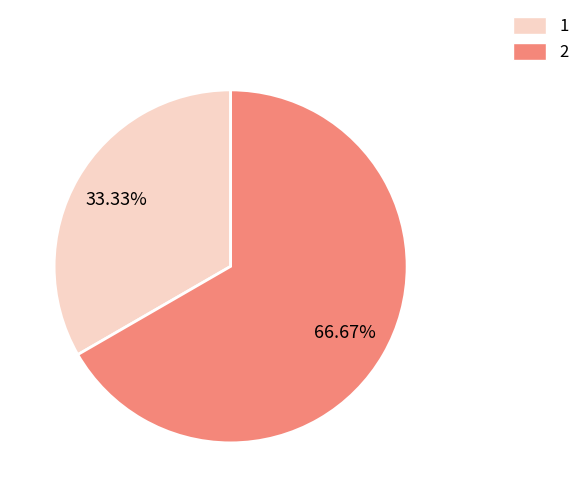

To the nearest percent, what is the combined percentage of 1 and 2?

100%